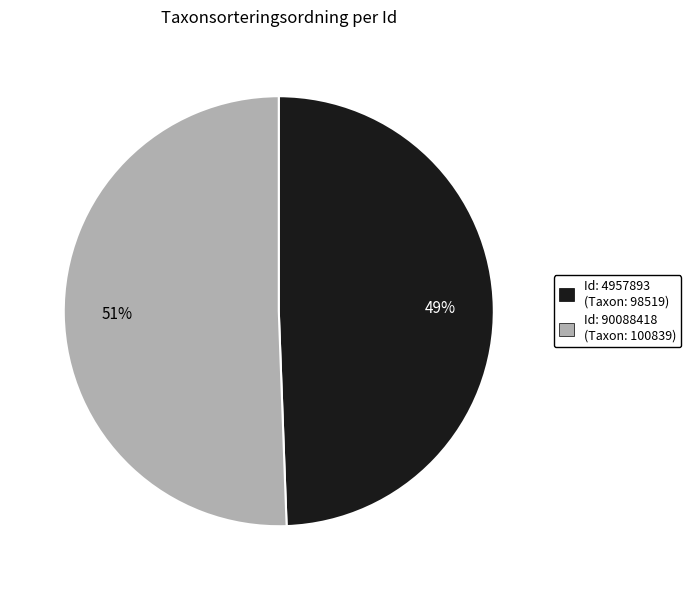

Is there any slice that represents more than half of the pie?

Yes